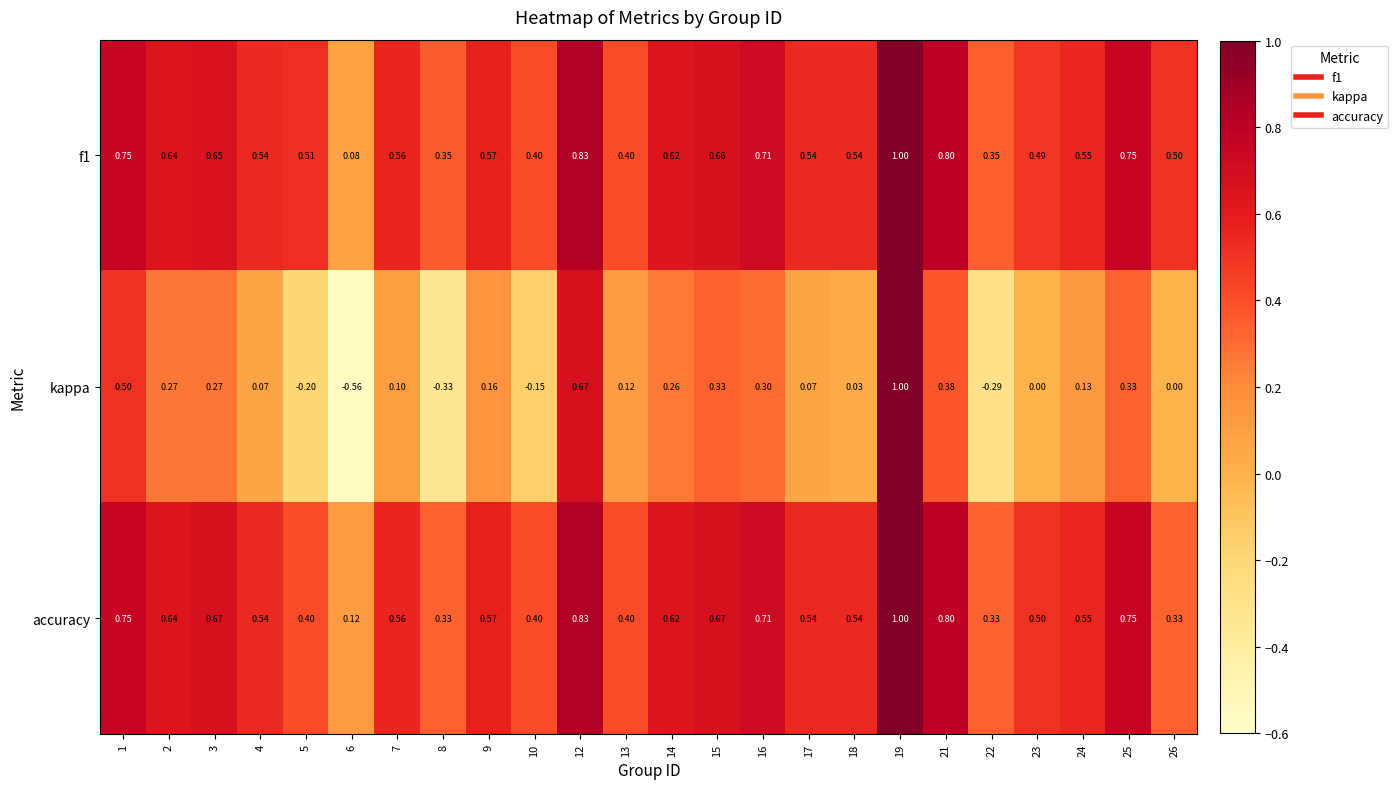

Is the value of f1 at 10 greater than the value of accuracy at 9?

No